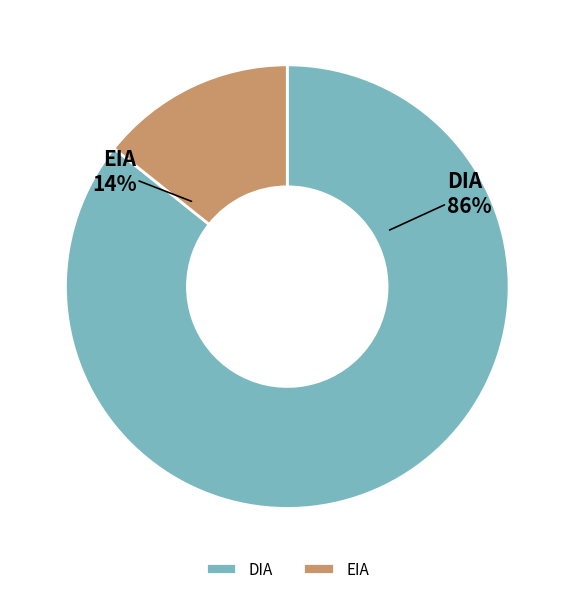

Rank the categories by value from lowest to highest.

EIA, DIA